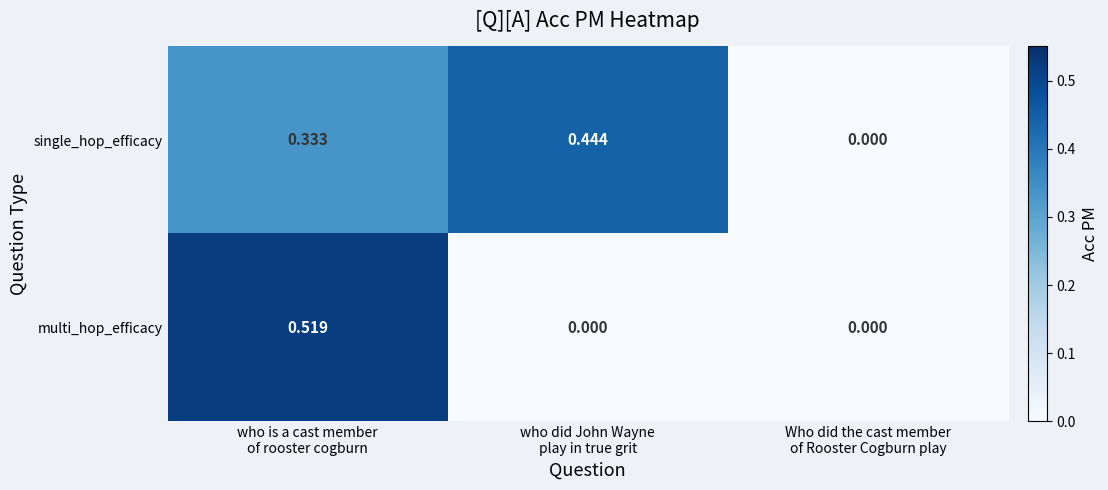

Which series has the largest total across all categories?

single_hop_efficacy